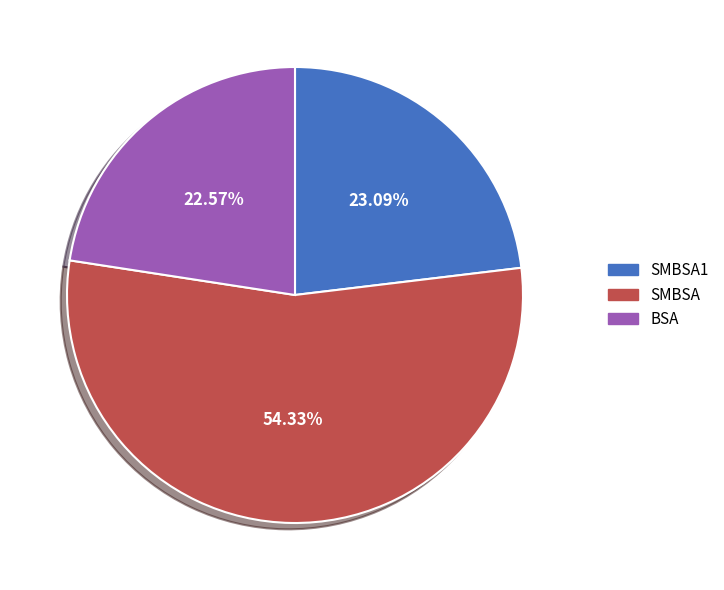

Rank the categories by value from highest to lowest.

SMBSA, SMBSA1, BSA